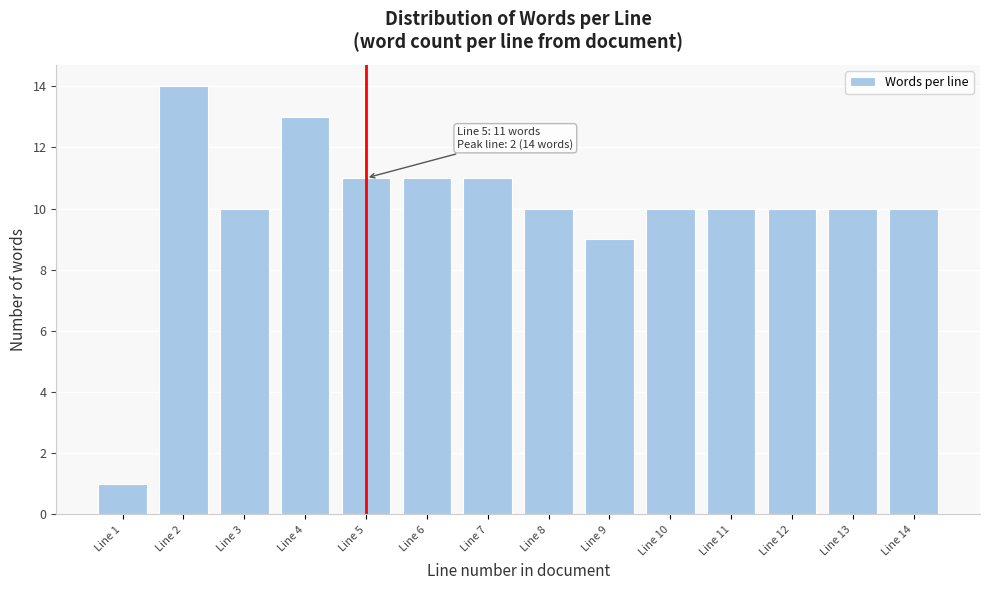

Reading right to left, transcribe all the data shown in this chart.

Line 14=10	Line 13=10	Line 12=10	Line 11=10	Line 10=10	Line 9=9	Line 8=10	Line 7=11	Line 6=11	Line 5=11	Line 4=13	Line 3=10	Line 2=14	Line 1=1